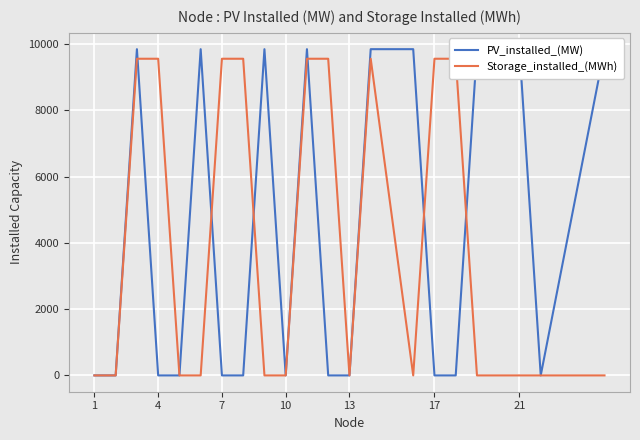

In PV_installed_(MW), how many points are higher than both neighbors (excluding endpoints)?

4